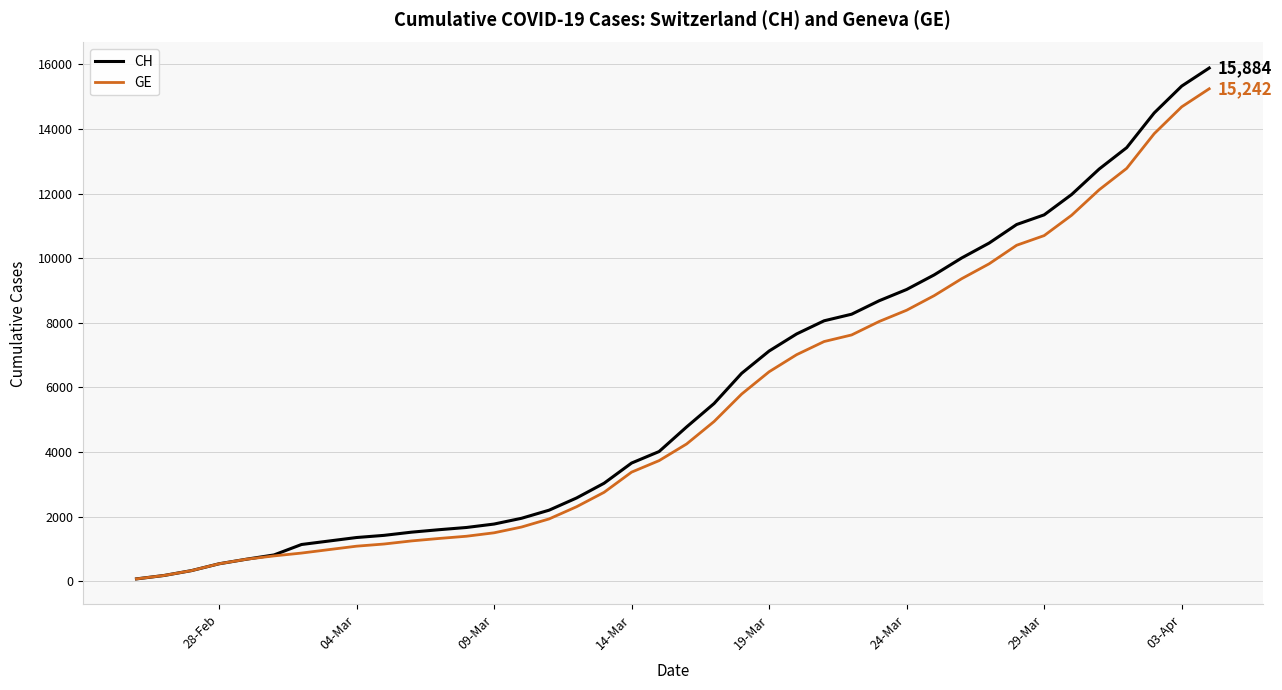

How many lines are shown in the chart?

2